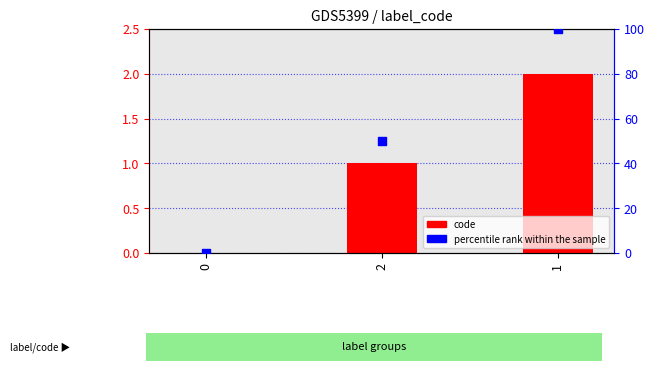

Which series contains the highest Y value?

percentile rank within the sample